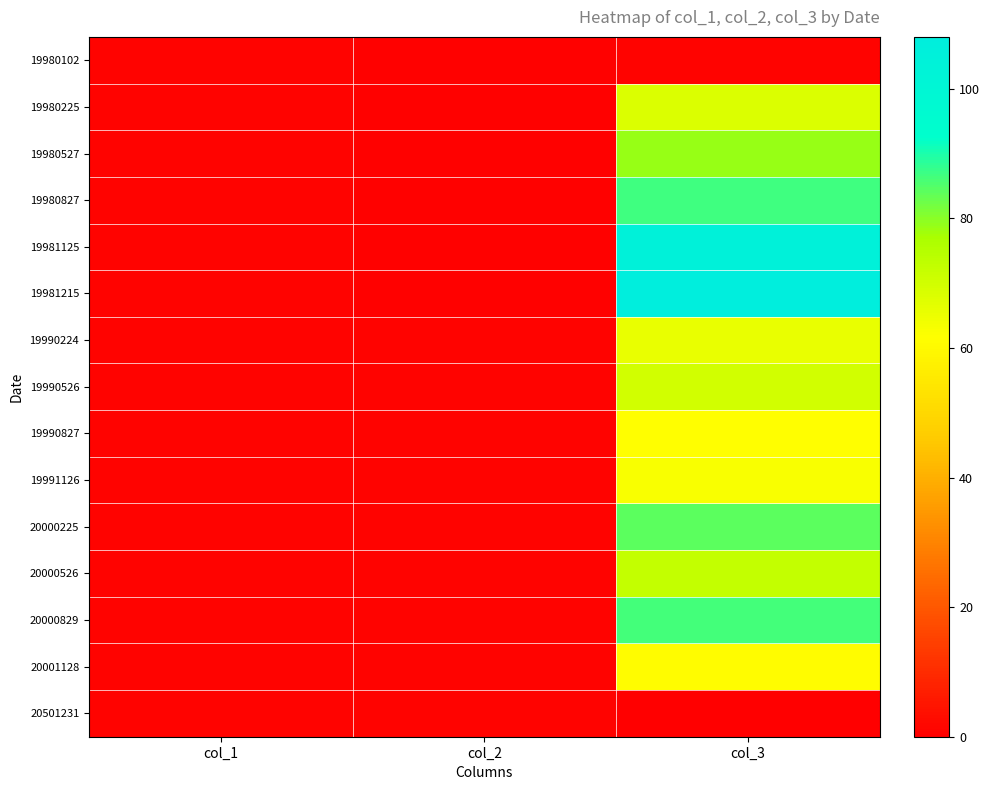

At which category is the sum across all series the highest?

col_3